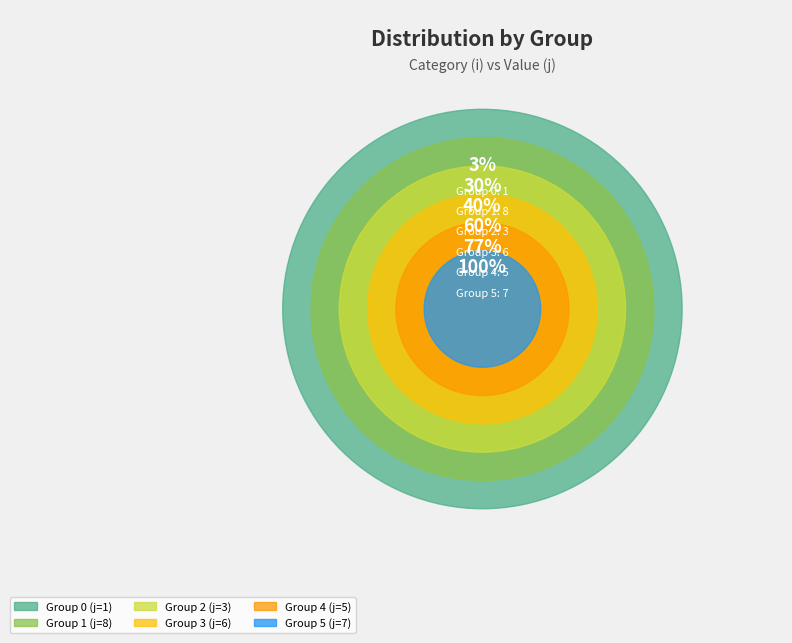

Which category has the biggest portion of the pie?

1